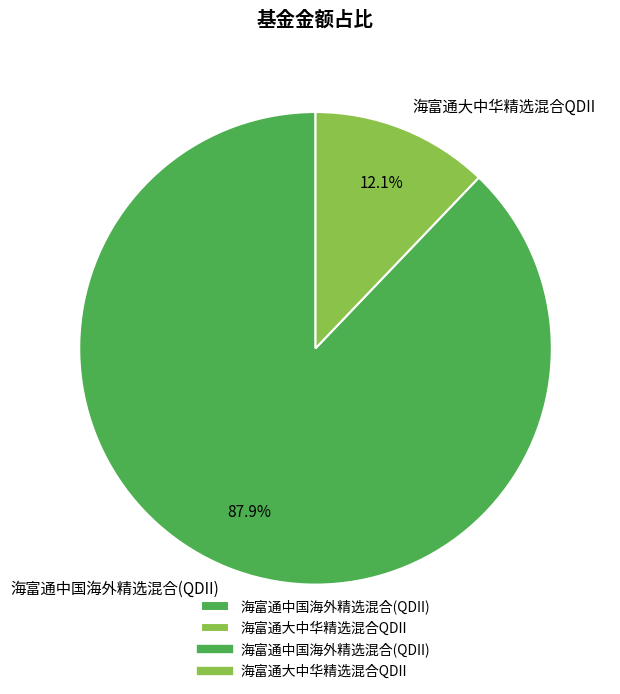

Count the number of slices in the pie.

2